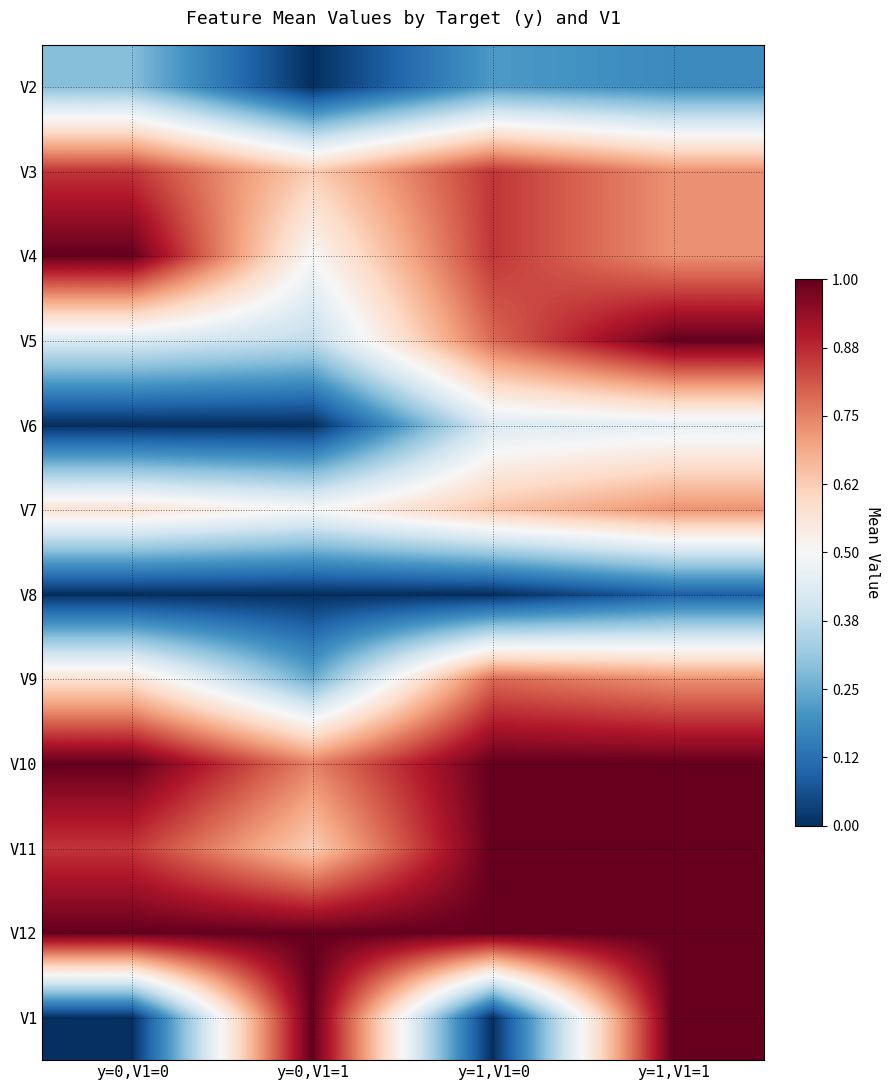

At y=1,V1=0, list the series in order from largest to smallest.

V10, V11, V12, V3, V4, V5, V9, V7, V6, V2, V8, V1